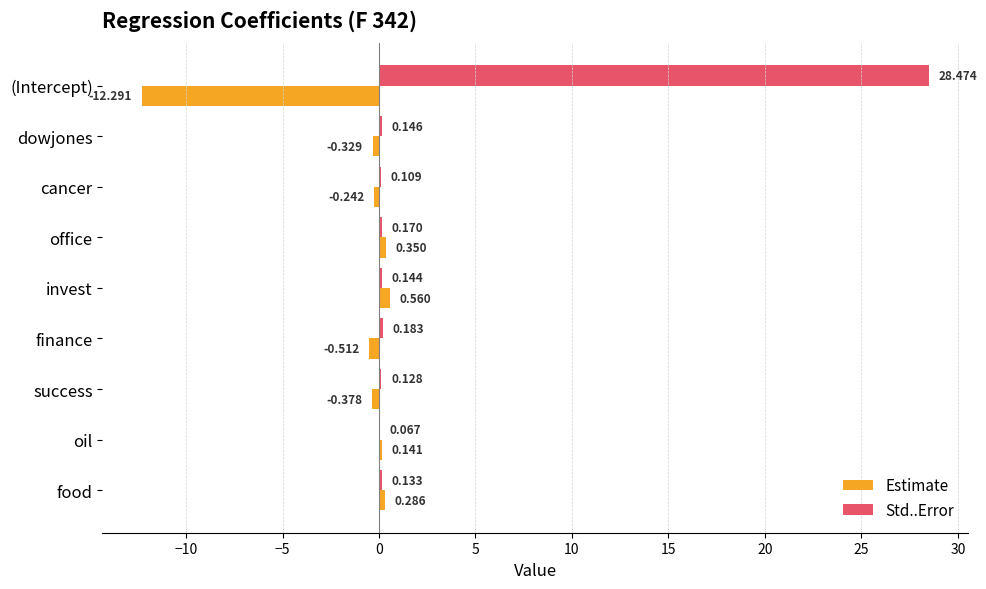

Which series changed the most between (Intercept) and cancer?

Std..Error